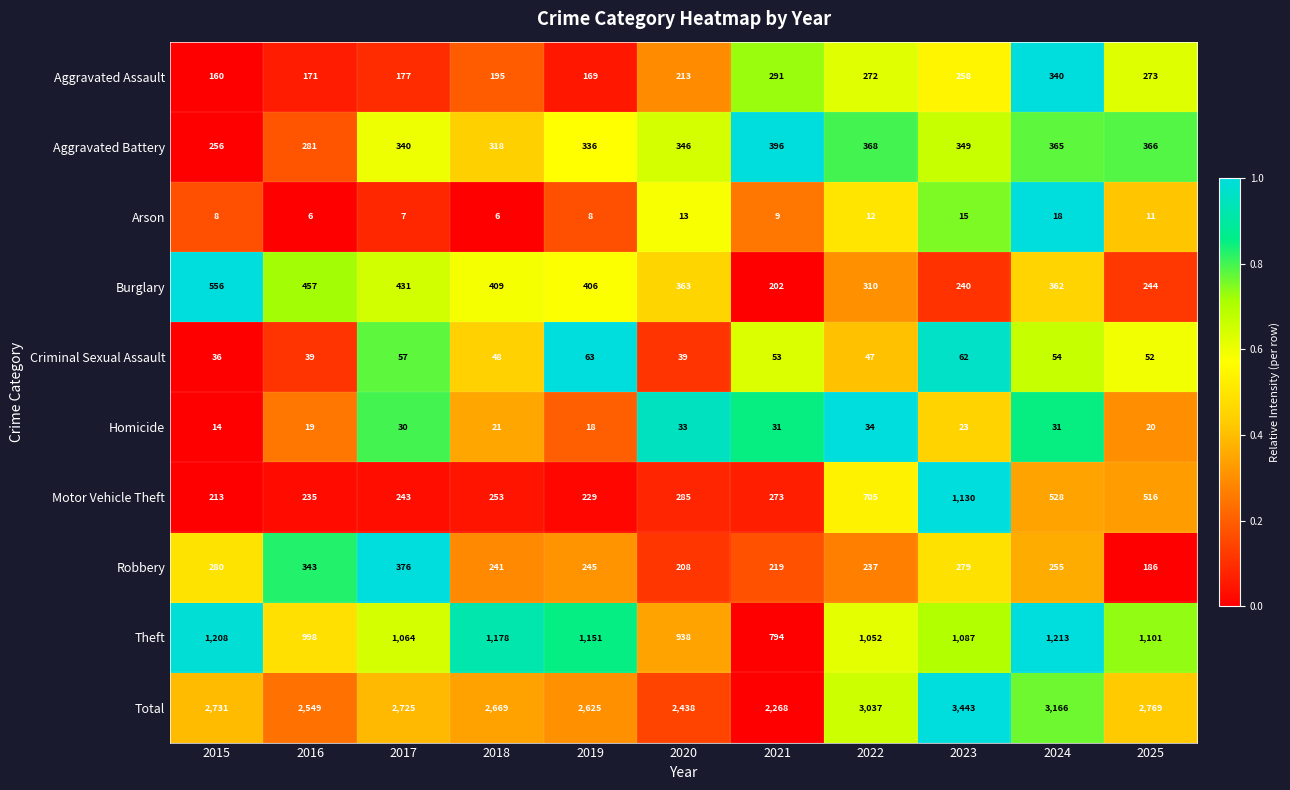

List the labels in order of Robbery value, largest first.

2017, 2016, 2015, 2023, 2024, 2019, 2018, 2022, 2021, 2020, 2025